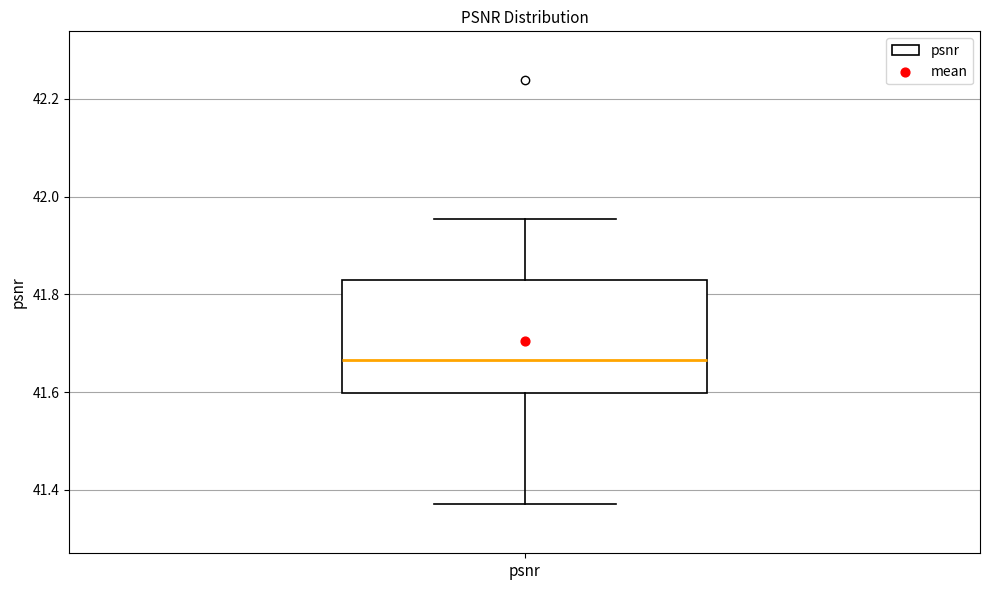

Where does the upper whisker of the box for psnr end on the y-axis? The values are not printed on the chart, so give them approximately, as read against the axis.

41.96